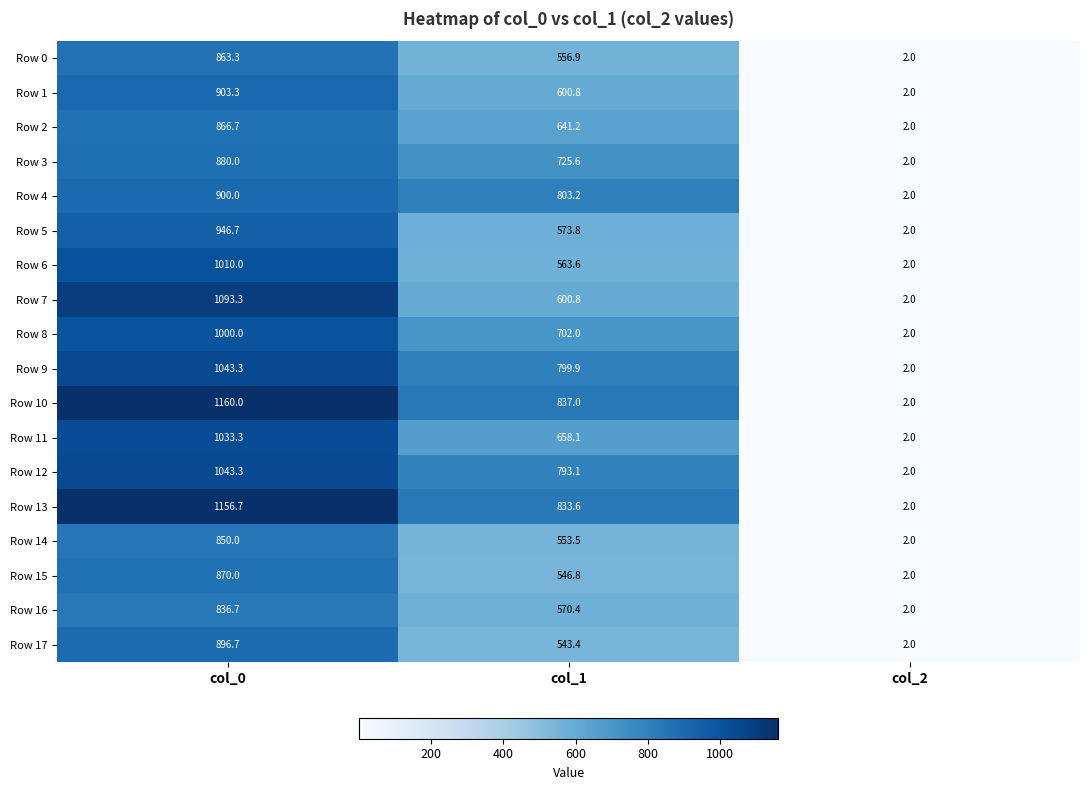

Between col_1 and col_2, which series saw the biggest shift?

Row 10